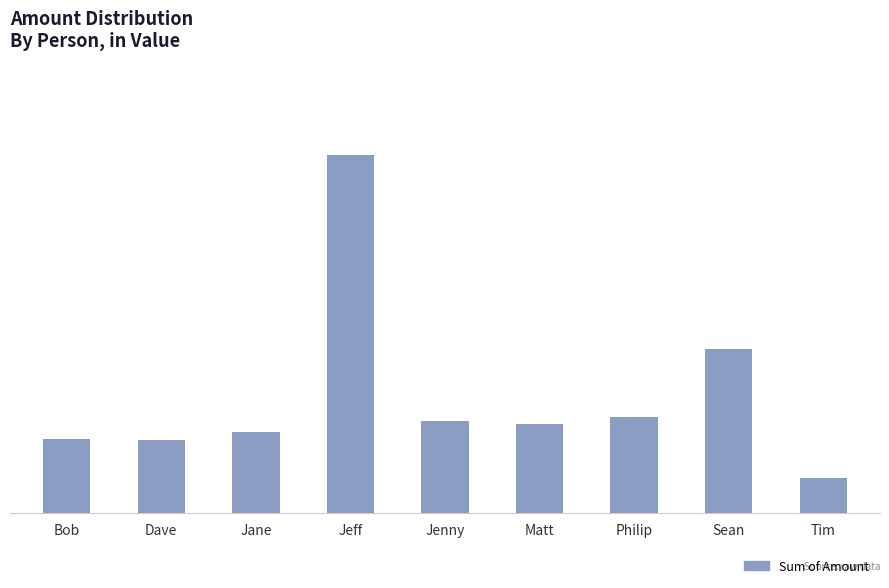

Are the bars horizontal?

No